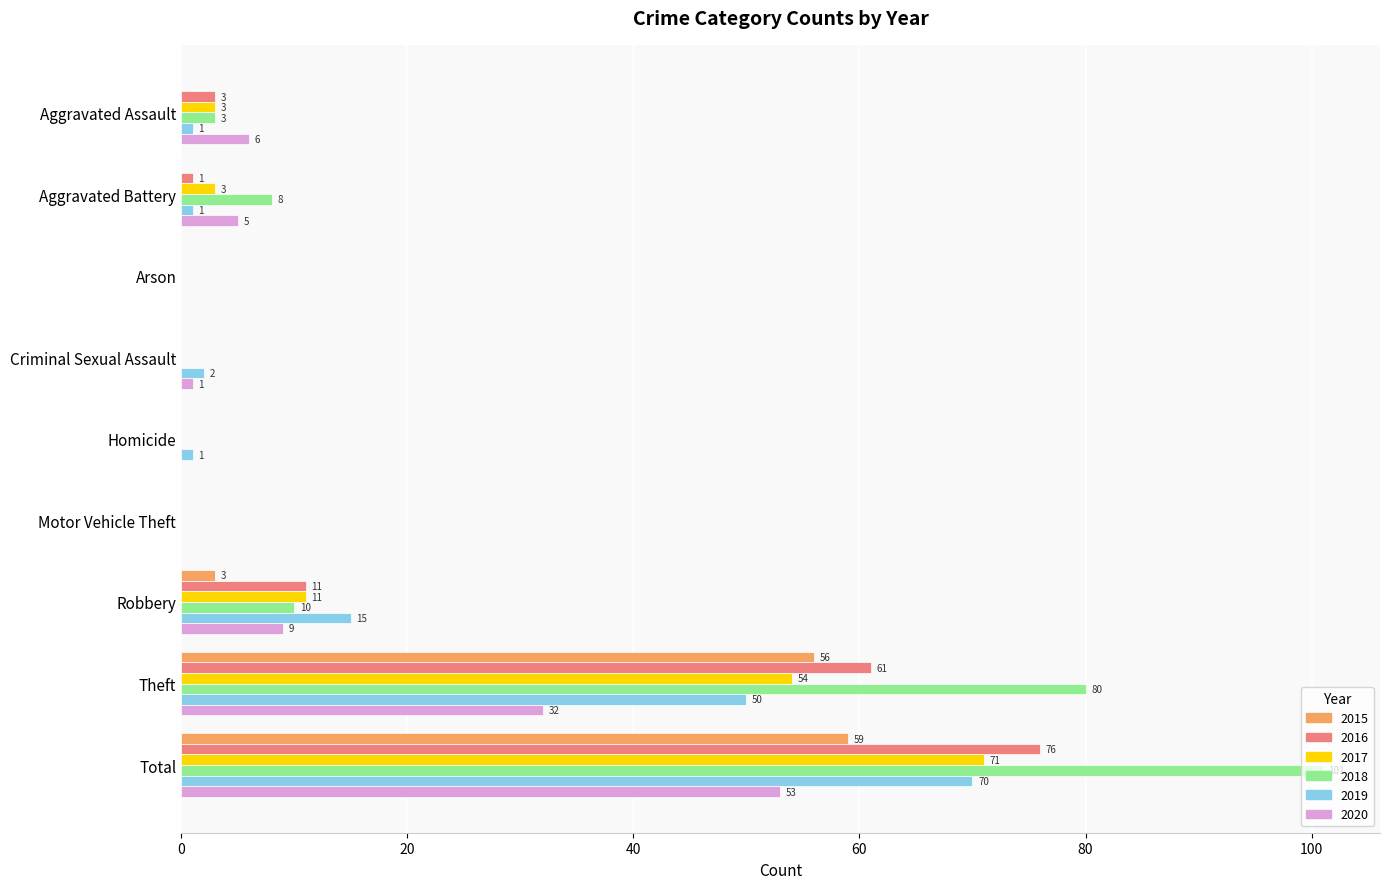

What is the sum of all 2018 values?

202